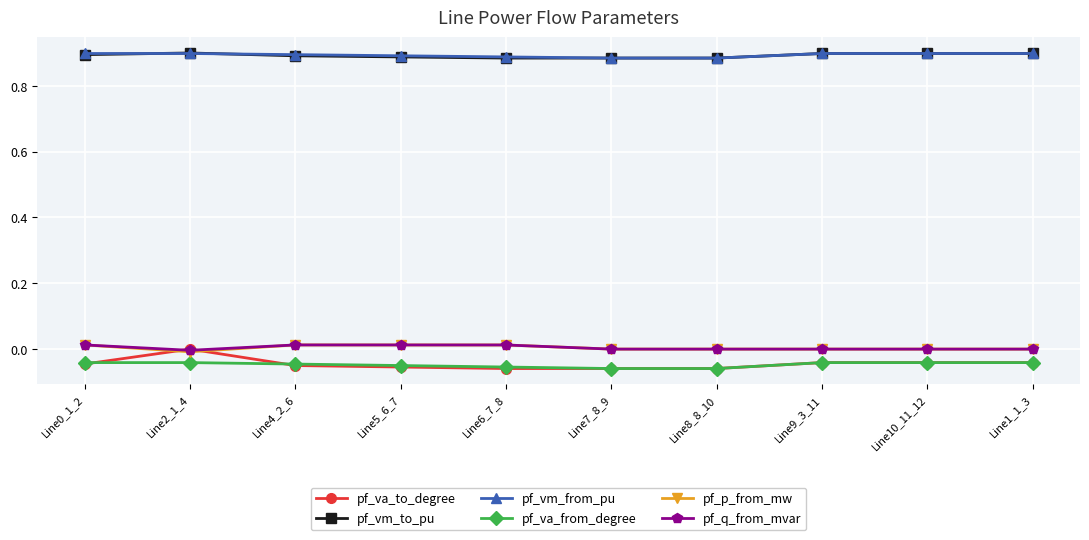

True or false: pf_vm_to_pu and pf_va_to_degree intersect in this chart.

False